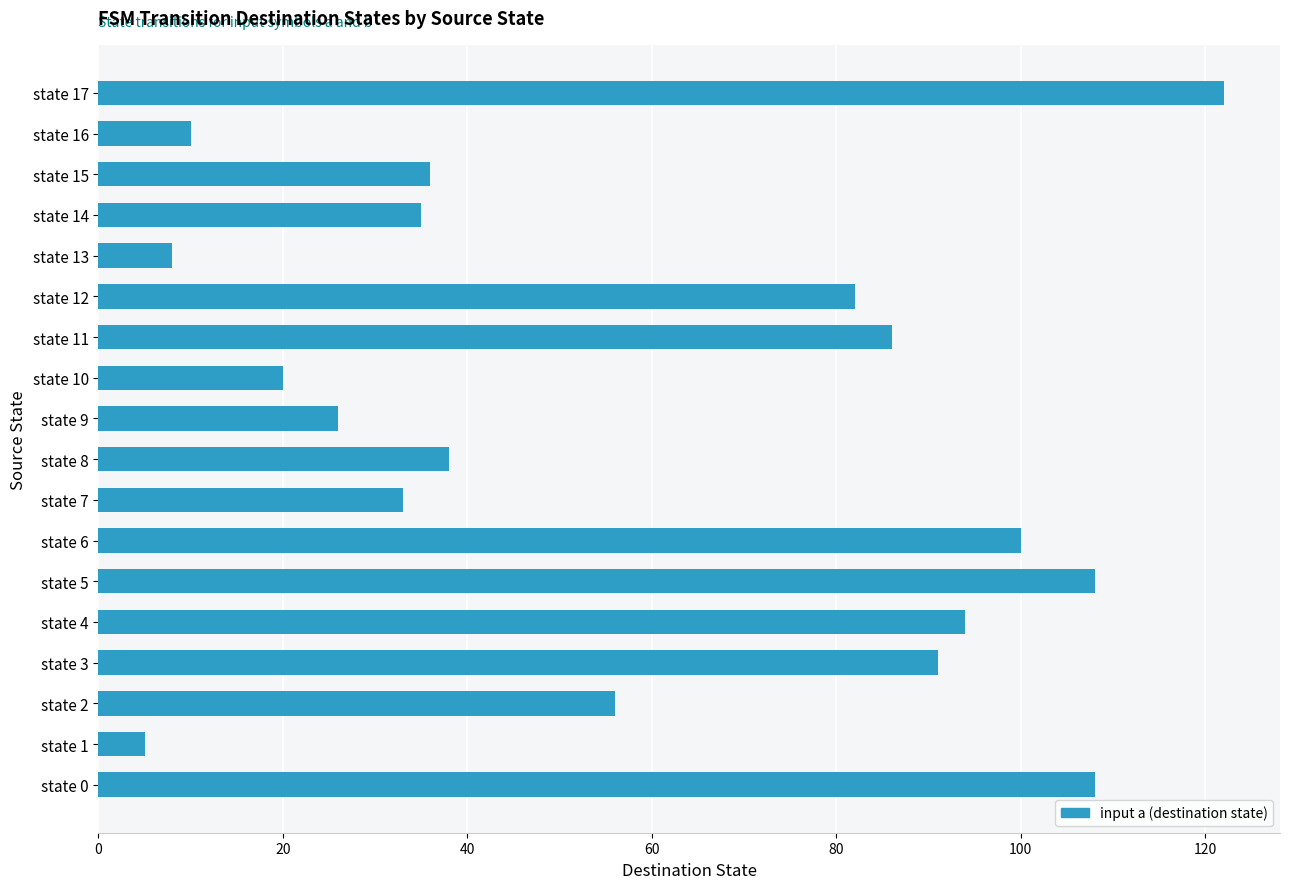

The chart shows a value of 8 at state 15. True or false?

False